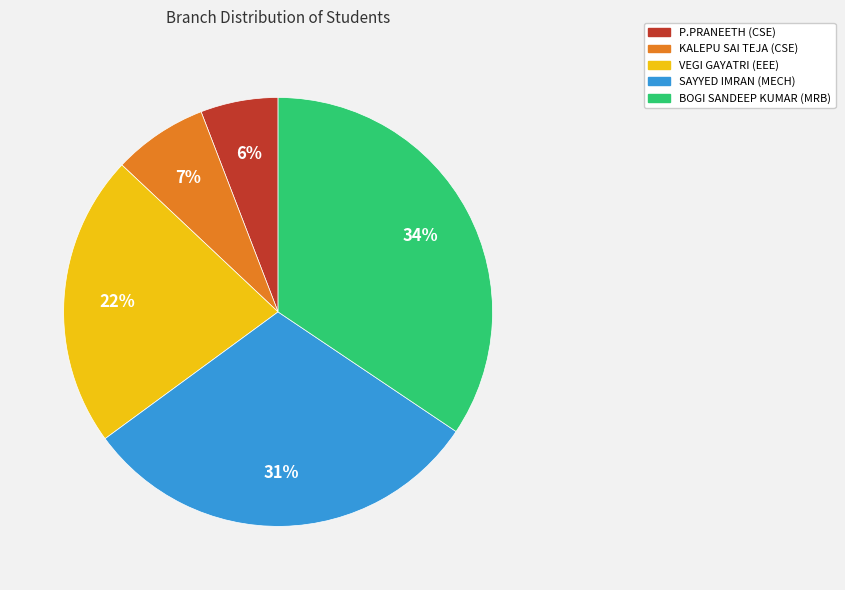

Is the sum of P.PRANEETH (CSE) and VEGI GAYATRI (EEE) greater than half?

No